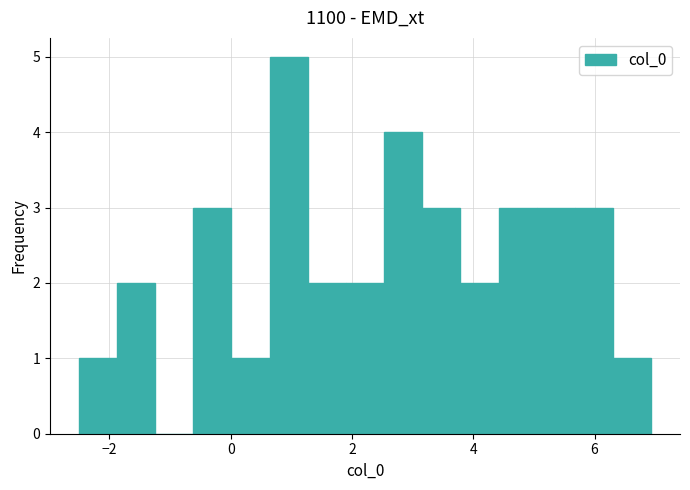

Around what value on the x-axis is the tallest bar? Give the approximate position of its centre, as read against the axis.

1.0